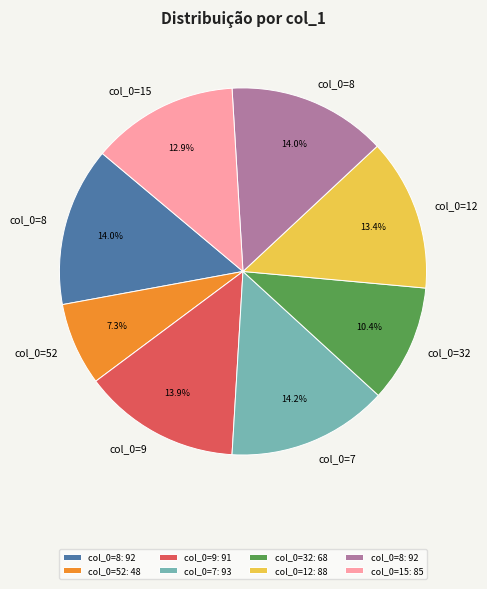

How many slices are in this pie chart?

8